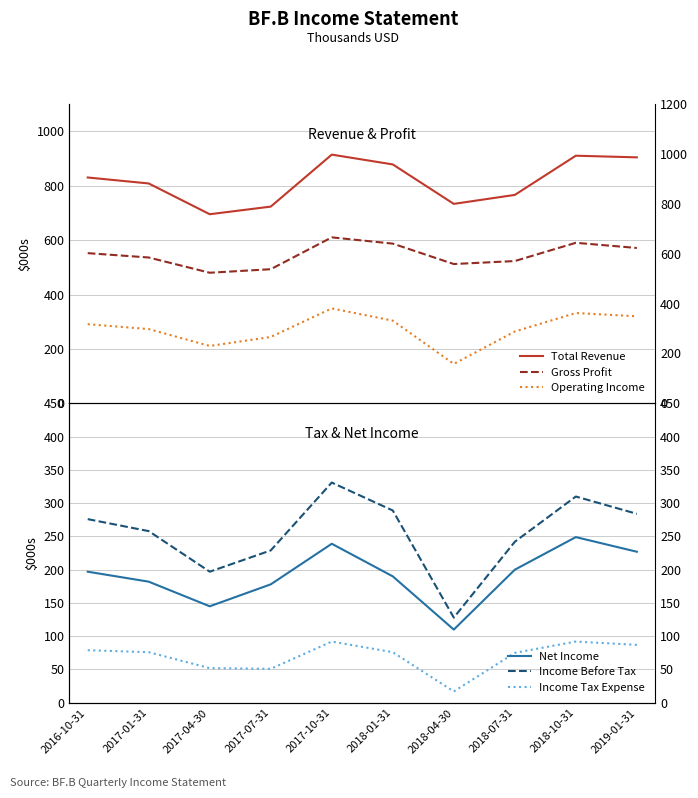

Which series has the largest range (max minus min)?

Total Revenue